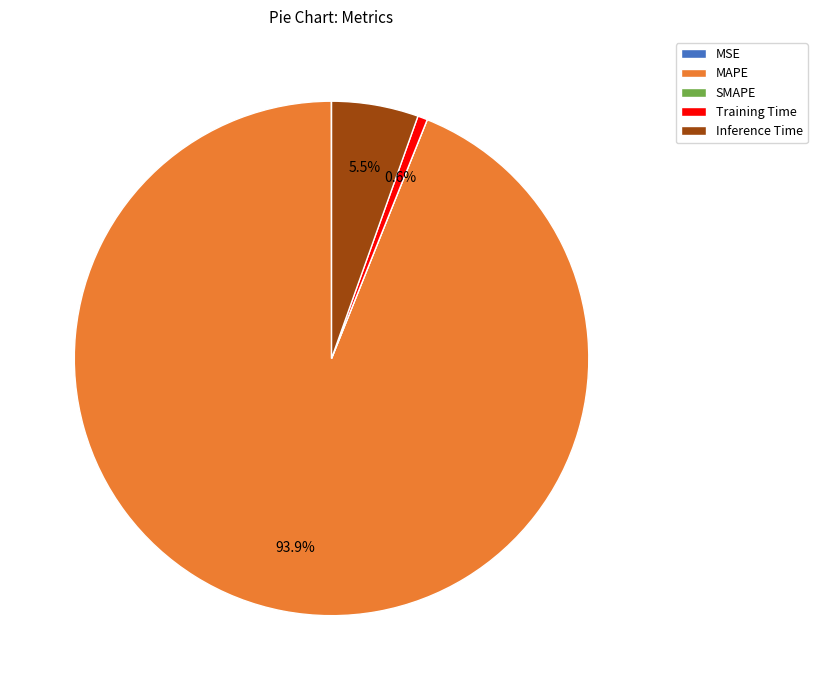

Which category has the biggest portion of the pie?

MAPE